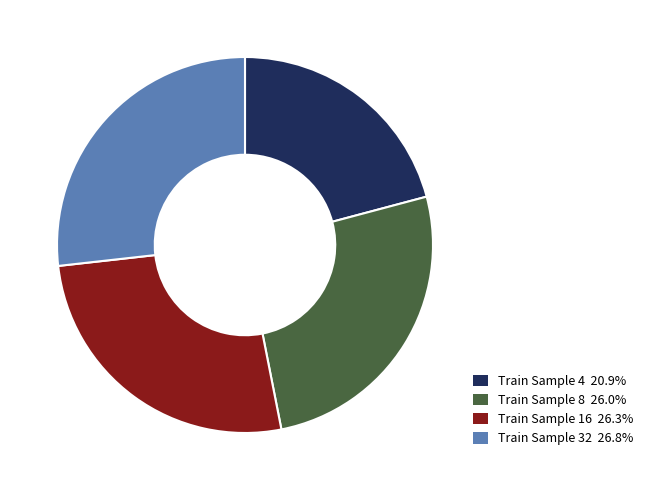

Is there a majority slice in this chart?

No